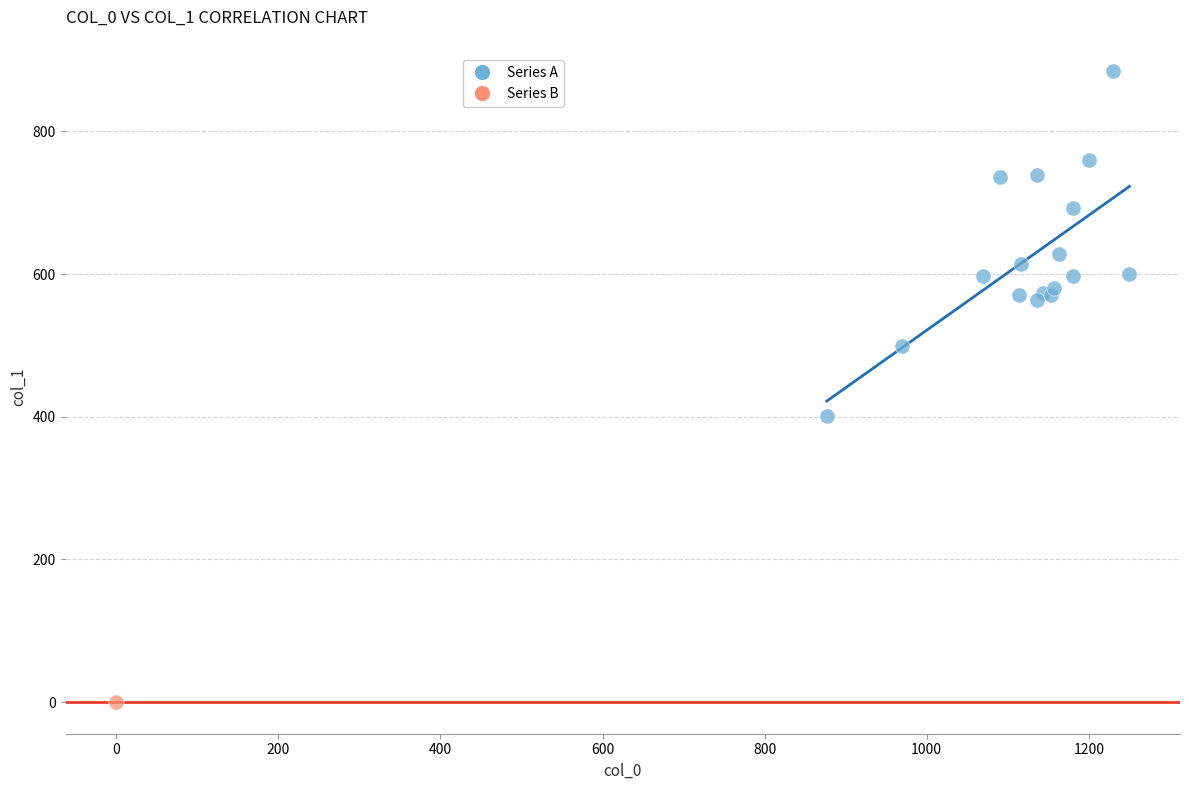

What are all the series names shown in the legend?

Series A, Series B